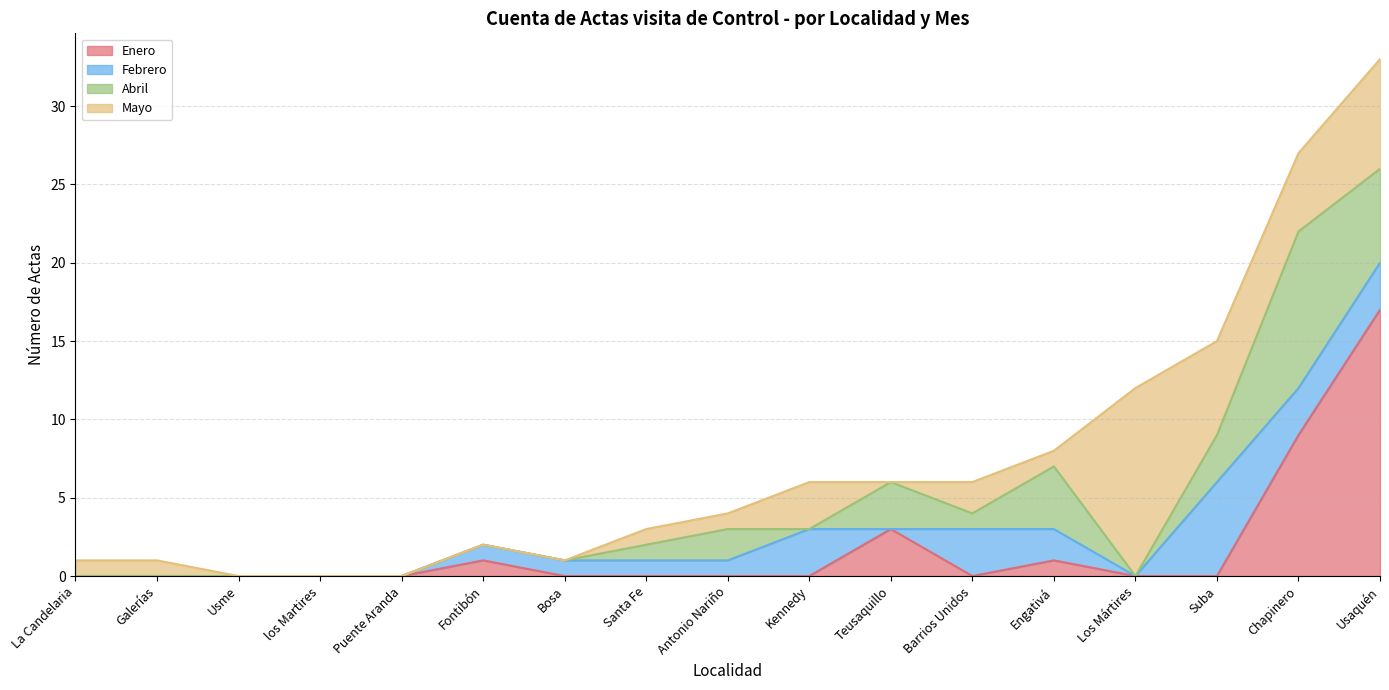

True or false: Enero and Febrero intersect in this chart.

True